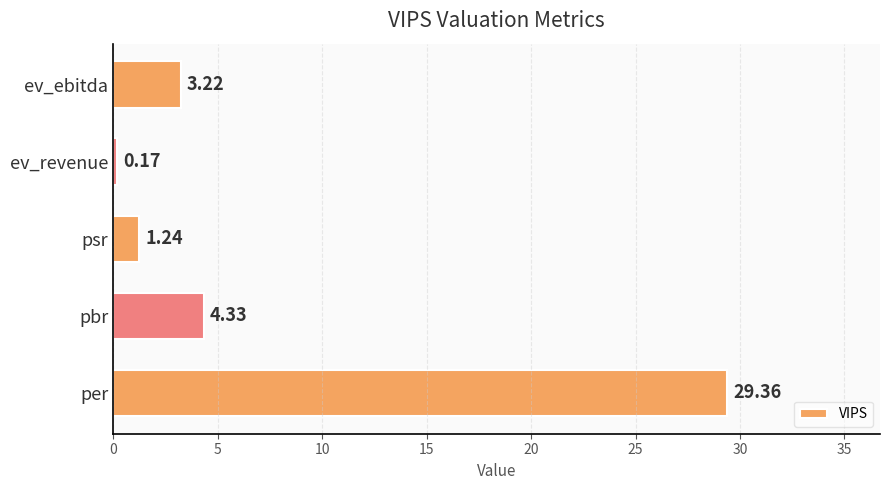

List the labels in order of value, largest first.

per, pbr, ev_ebitda, psr, ev_revenue